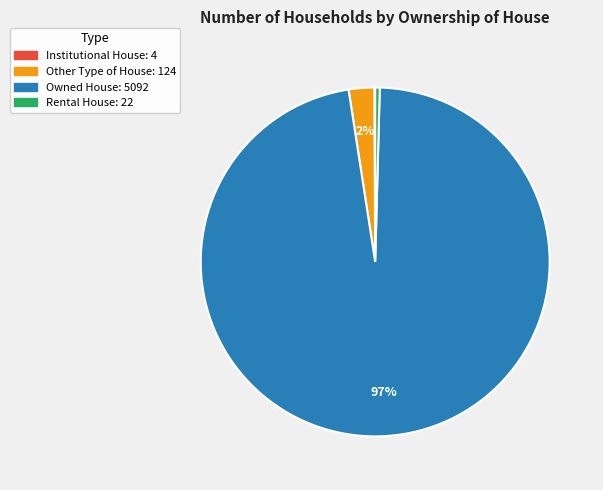

True or false: Rental House accounts for 0% of the total.

True